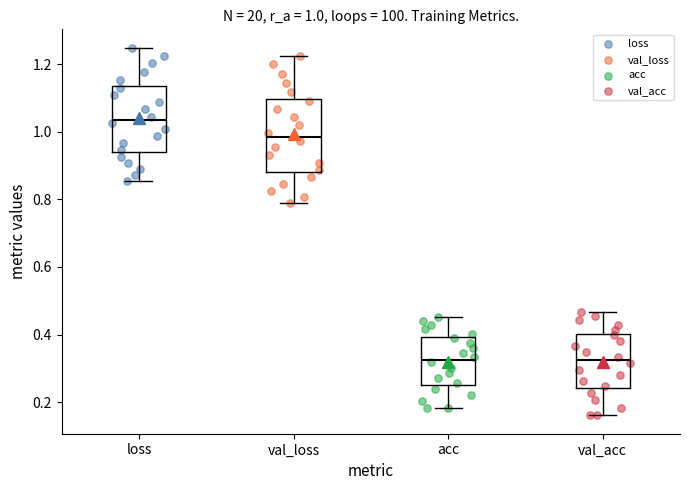

Which box has the highest median line?

loss